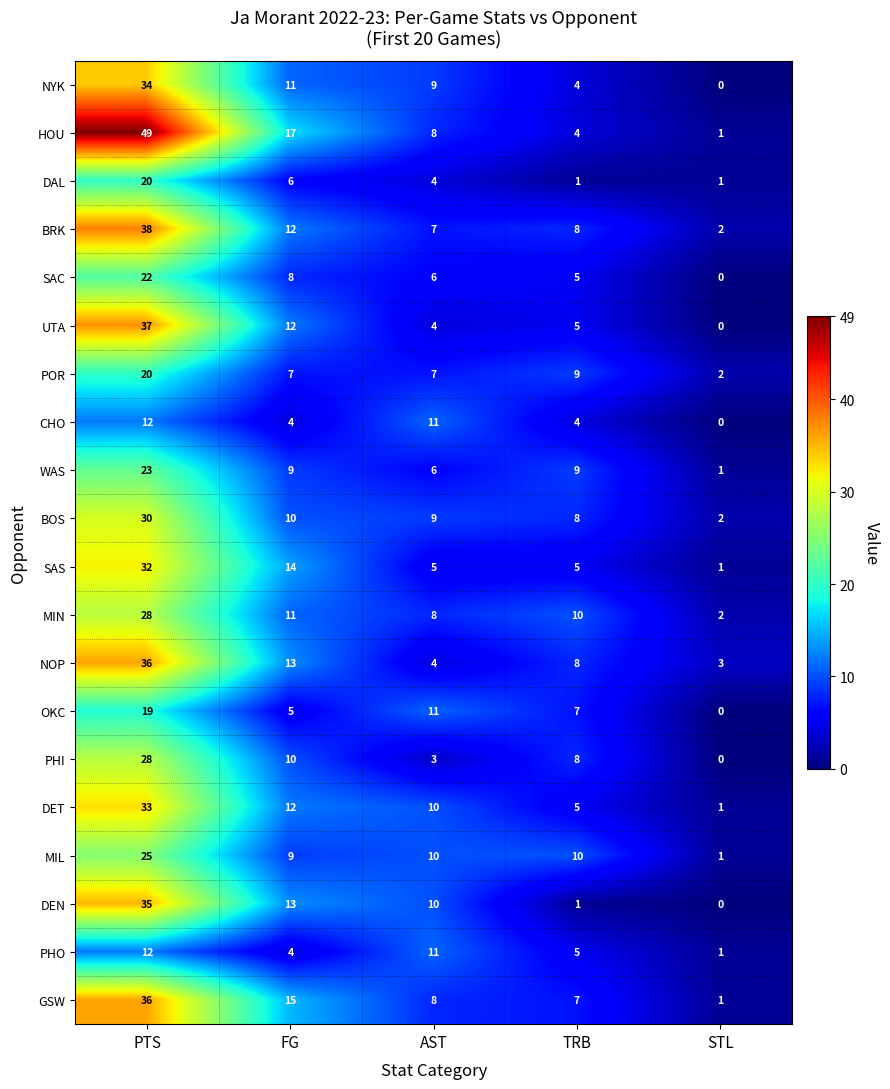

Which series has the widest spread of values?

HOU